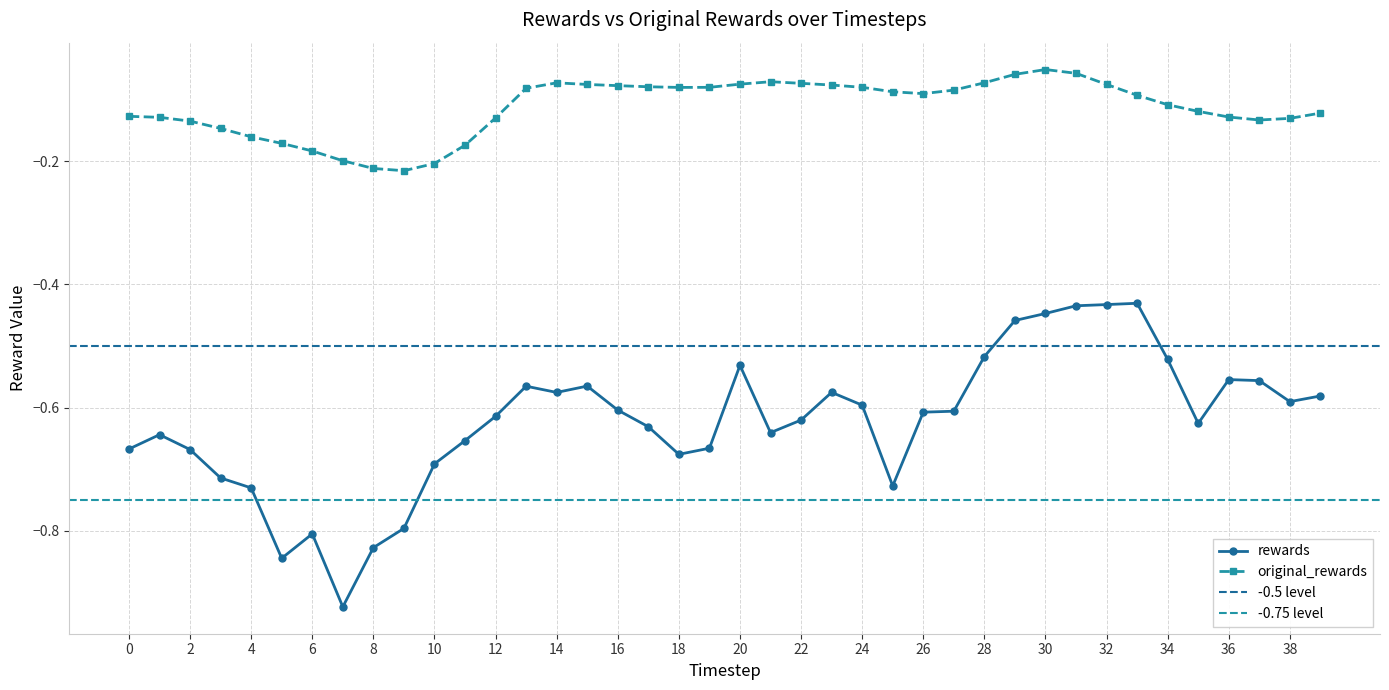

Where is the first local minimum for rewards?

5